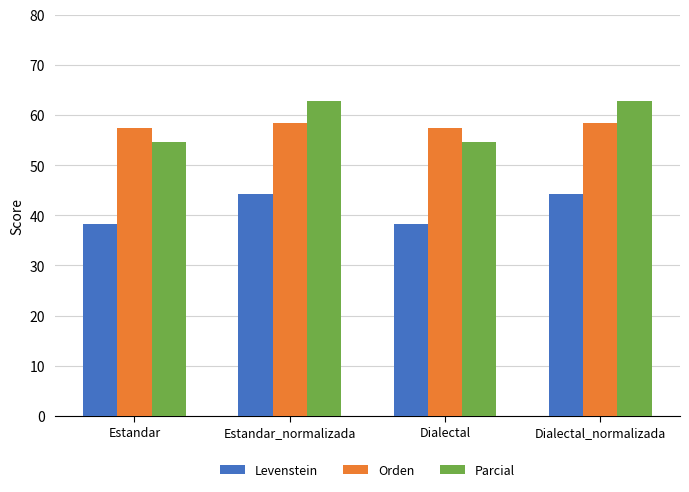

What is the value of the Levenstein bar at the 1st from the left?

38.3